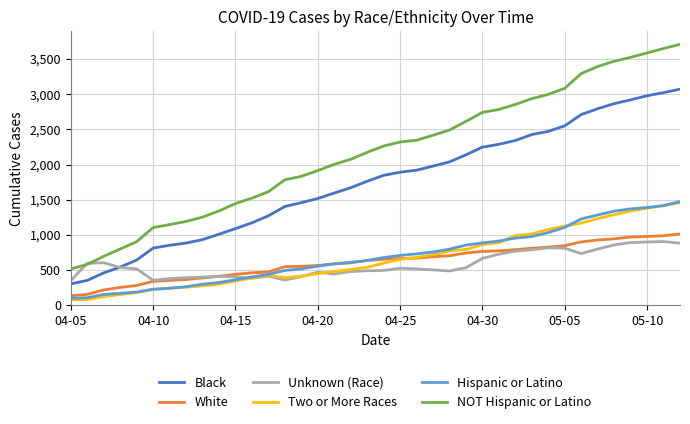

True or false: Hispanic or Latino and NOT Hispanic or Latino intersect in this chart.

False